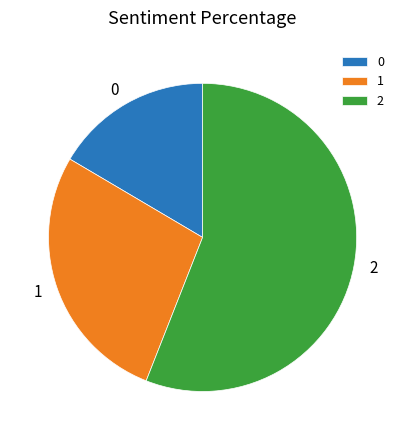

Is there a majority slice in this chart?

Yes